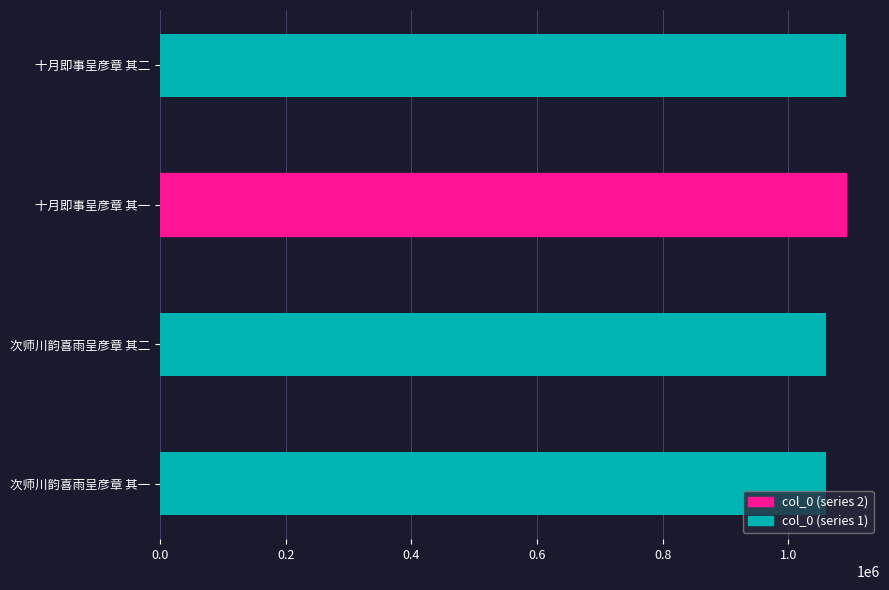

What is the greatest value displayed?

1091371